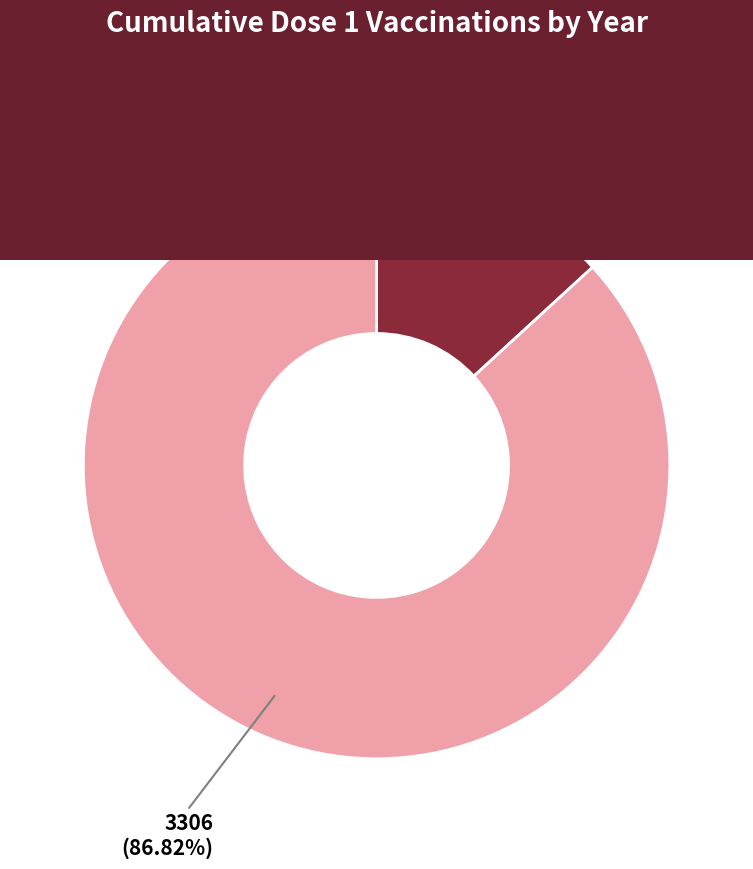

Which has a higher value, 2021 or 2020?

2021